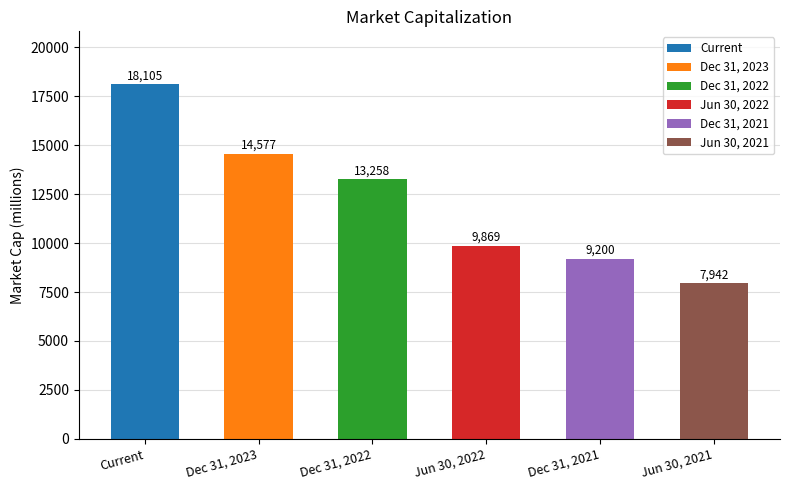

The value of Jun 30, 2021 at Dec 31, 2021 is 12993. True or false?

False